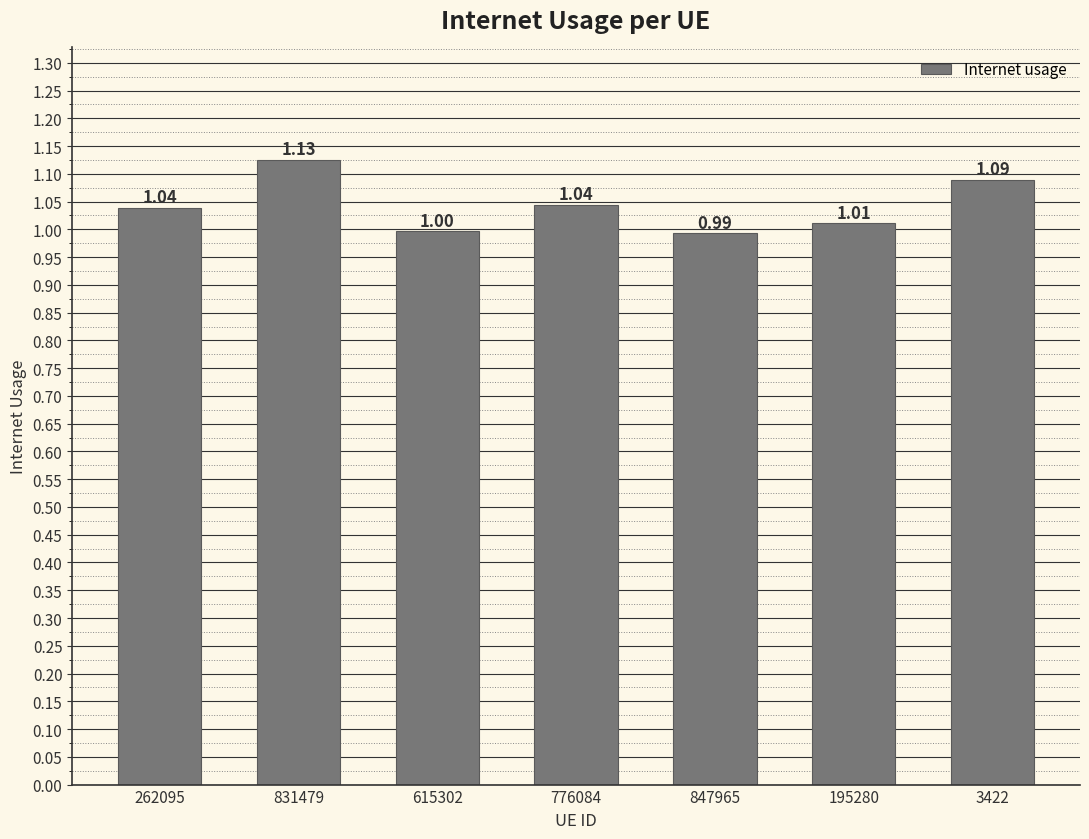

What is the sum of the values at 615302 and 776084?

2.0